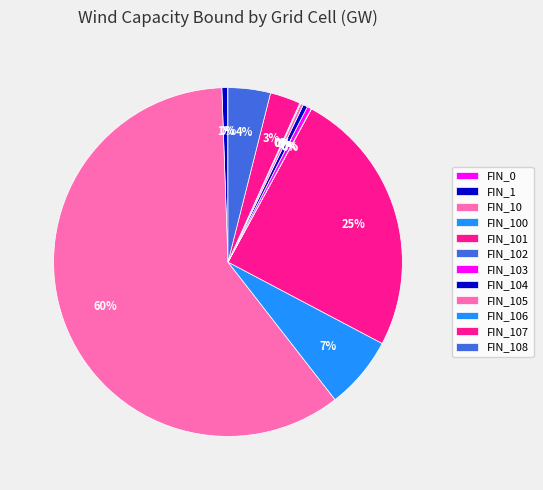

The FIN_103 slice represents 0% of the pie. True or false?

True